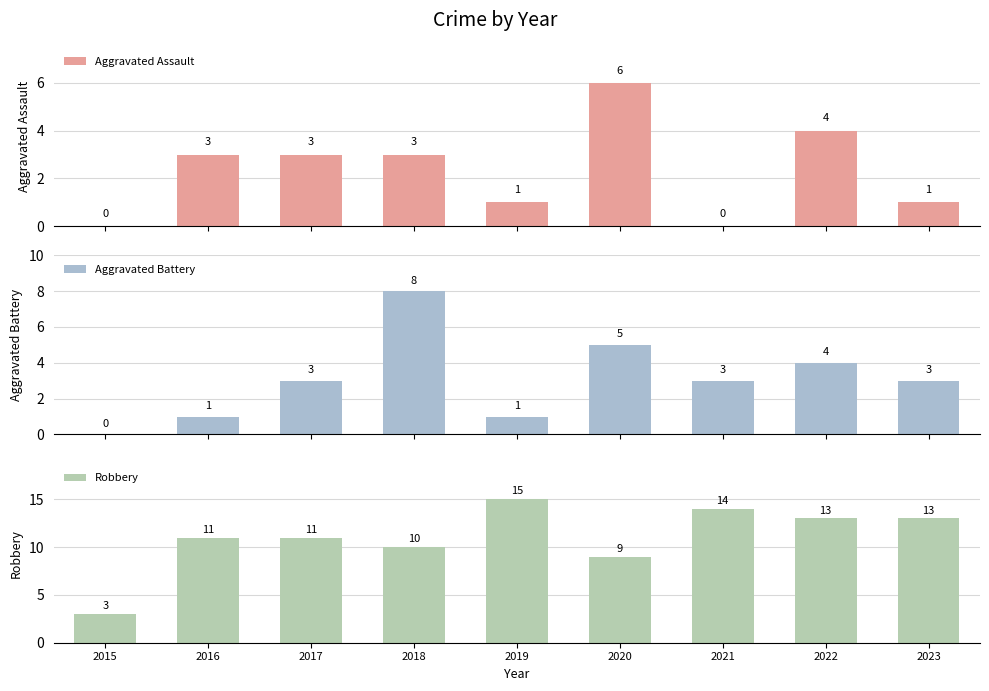

The value of Aggravated Assault at 2016 is 3. True or false?

True